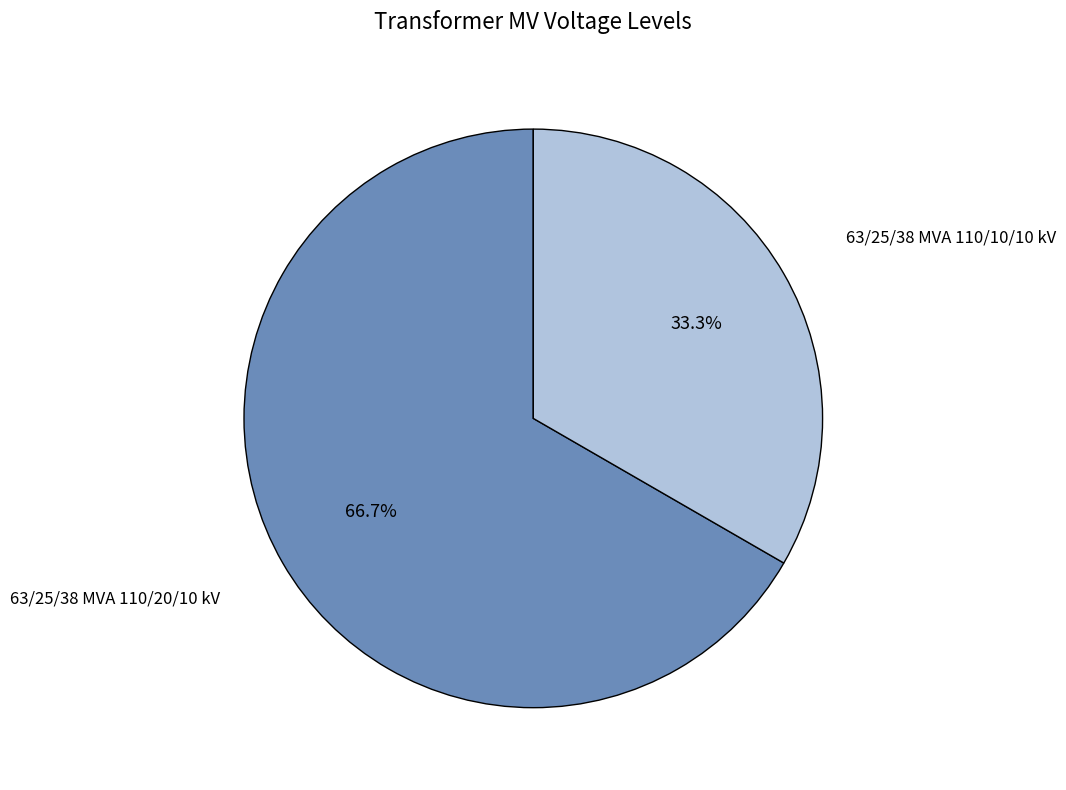

To the nearest percent, what percentage of the pie is 63/25/38 MVA 110/10/10 kV?

33%